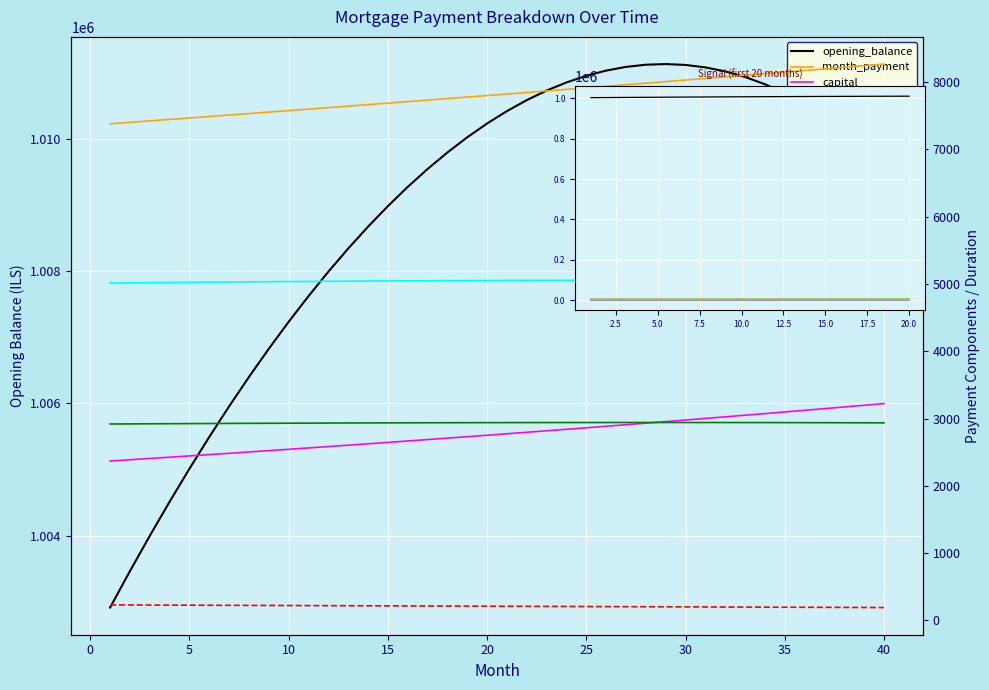

True or false: month_payment has more than 1 points higher than both neighbors.

False